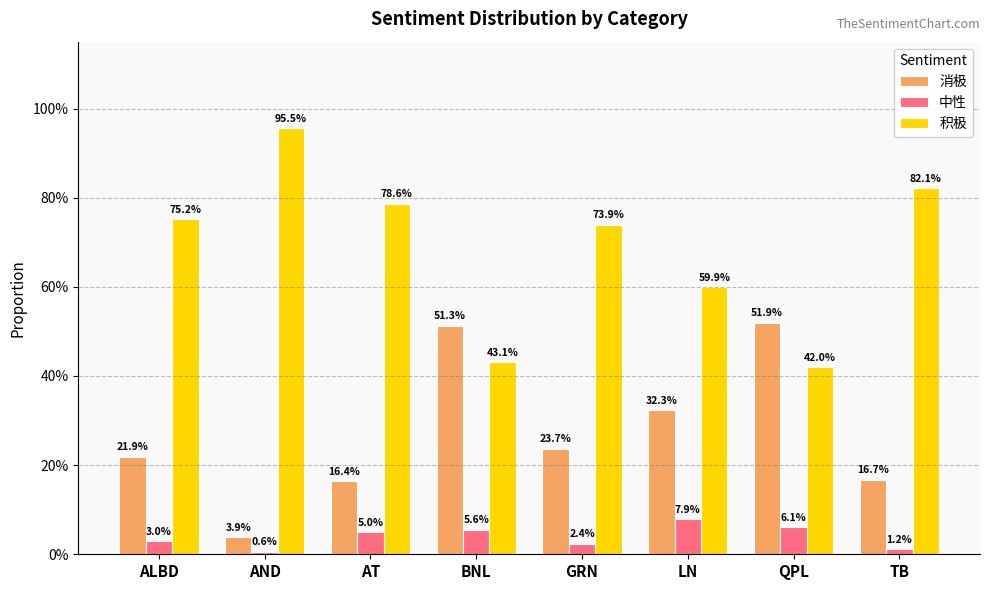

The 消极 series shows 0.1 at ALBD. True or false?

False